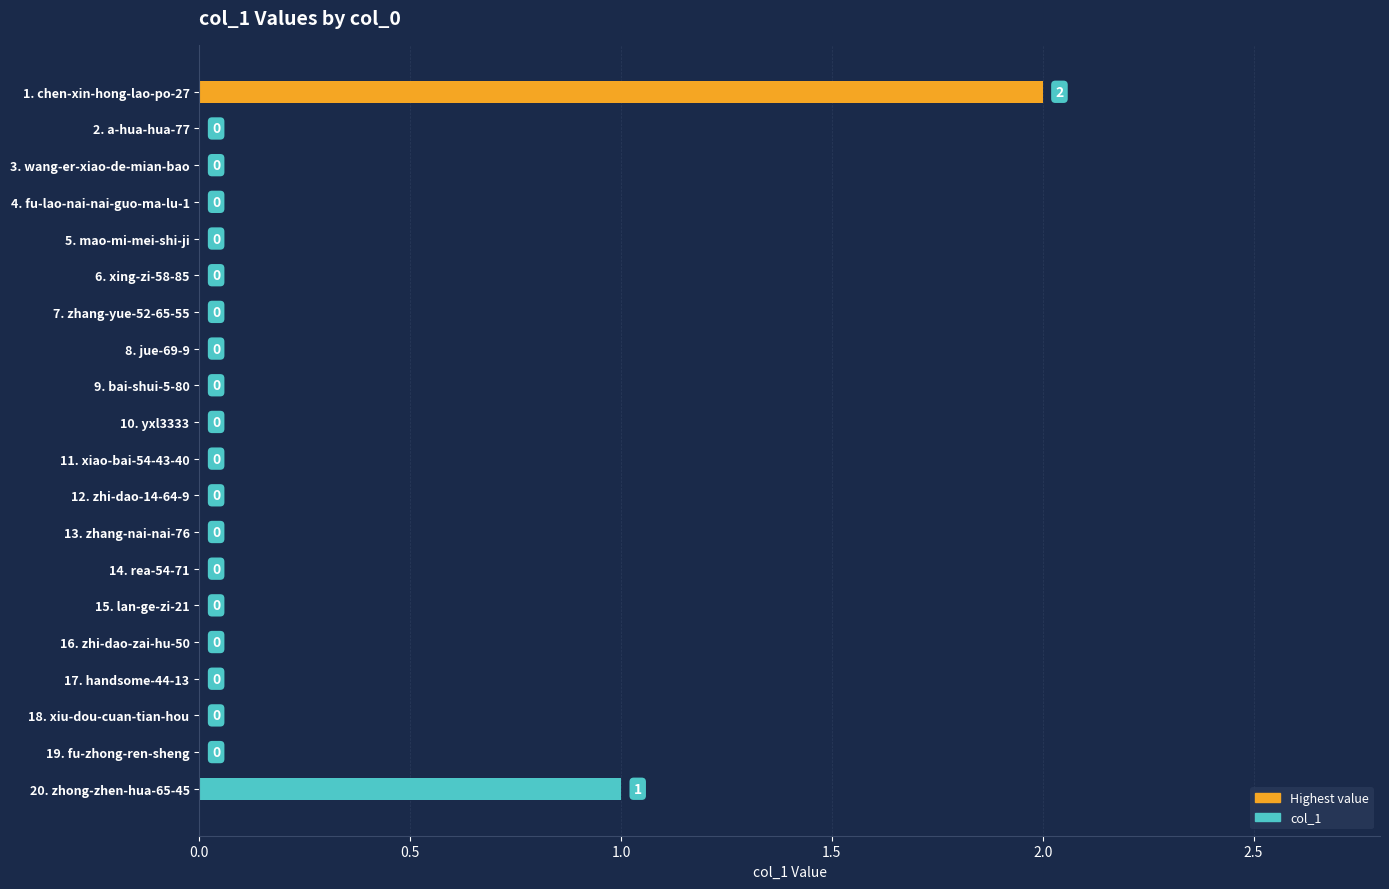

Between 20. zhong-zhen-hua-65-45 and 15. lan-ge-zi-21, which is larger?

20. zhong-zhen-hua-65-45